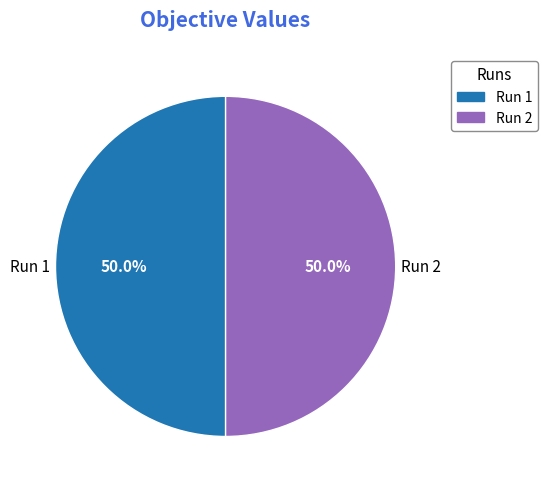

Is the sum of Run 2 and Run 1 greater than half?

Yes